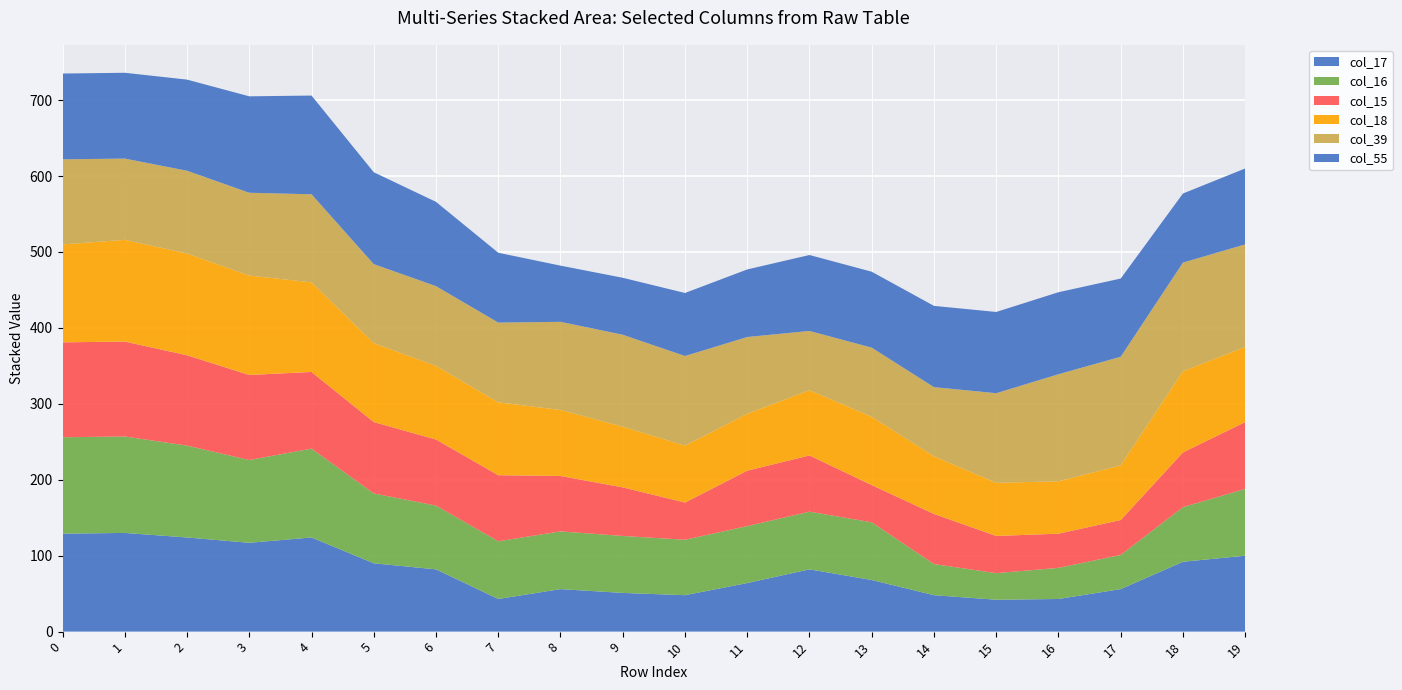

Reading left to right, transcribe all the data shown in this chart.

col_17: 0=129	1=130	2=124	3=117	4=124	5=90	6=82	7=43	8=56	9=51	10=48	11=64	12=82	13=68	14=48	15=42	16=43	17=56	18=92	19=100
col_16: 0=127	1=127	2=121	3=109	4=117	5=92	6=84	7=76	8=76	9=75	10=73	11=75	12=76	13=76	14=41	15=35	16=41	17=45	18=72	19=88
col_15: 0=125	1=125	2=119	3=112	4=101	5=94	6=87	7=87	8=73	9=64	10=49	11=73	12=74	13=49	14=66	15=49	16=45	17=46	18=72	19=88
col_18: 0=129	1=134	2=134	3=131	4=118	5=104	6=97	7=96	8=87	9=80	10=75	11=75	12=86	13=90	14=76	15=70	16=69	17=72	18=107	19=99
col_39: 0=112	1=107	2=109	3=109	4=116	5=104	6=105	7=105	8=116	9=121	10=118	11=101	12=78	13=91	14=91	15=118	16=141	17=143	18=143	19=135
col_55: 0=113	1=113	2=120	3=127	4=130	5=121	6=111	7=92	8=74	9=75	10=83	11=89	12=100	13=100	14=107	15=107	16=108	17=103	18=91	19=100